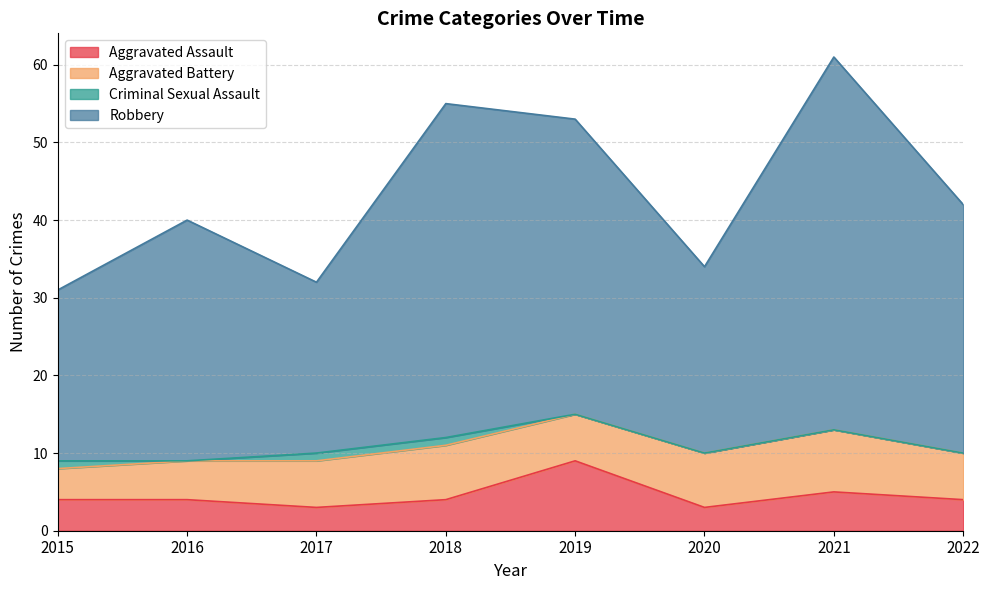

Which series changed the most between 2020 and 2021?

Robbery